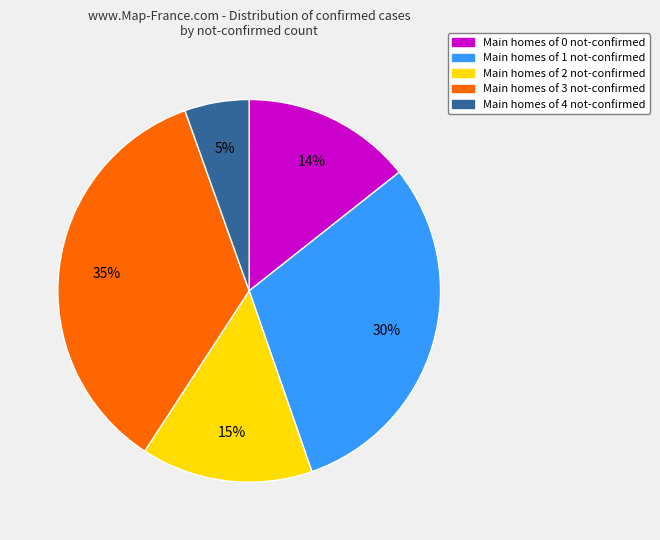

To the nearest percent, what is the difference between the largest and smallest slice percentages?

30%